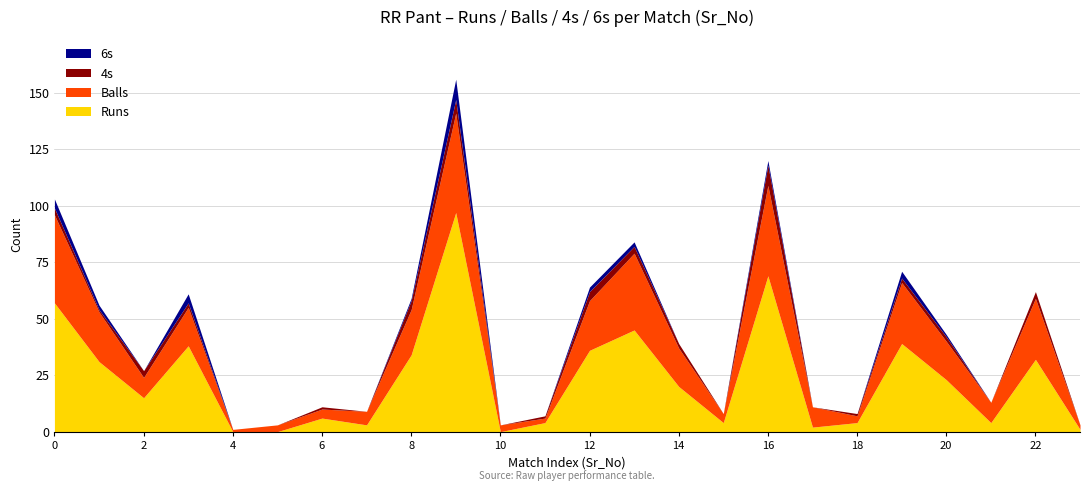

List the labels in order of Runs value, smallest first.

4, 5, 10, 23, 17, 7, 11, 15, 18, 21, 6, 2, 14, 20, 1, 22, 8, 12, 3, 19, 13, 0, 16, 9